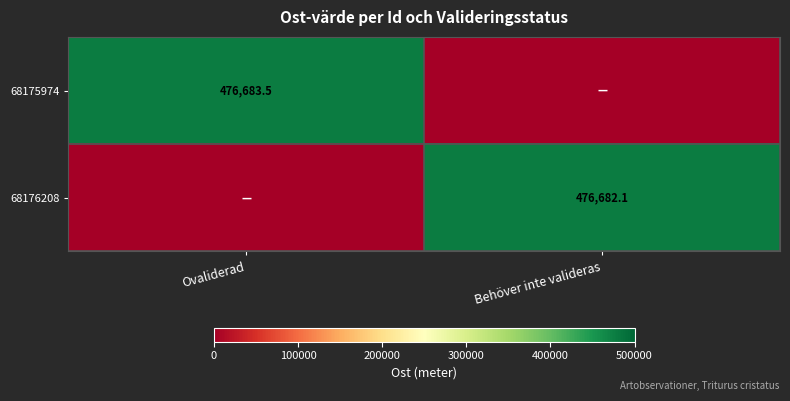

Is the value of 68176208 at Behöver inte valideras greater than the value of 68175974 at Ovaliderad?

No